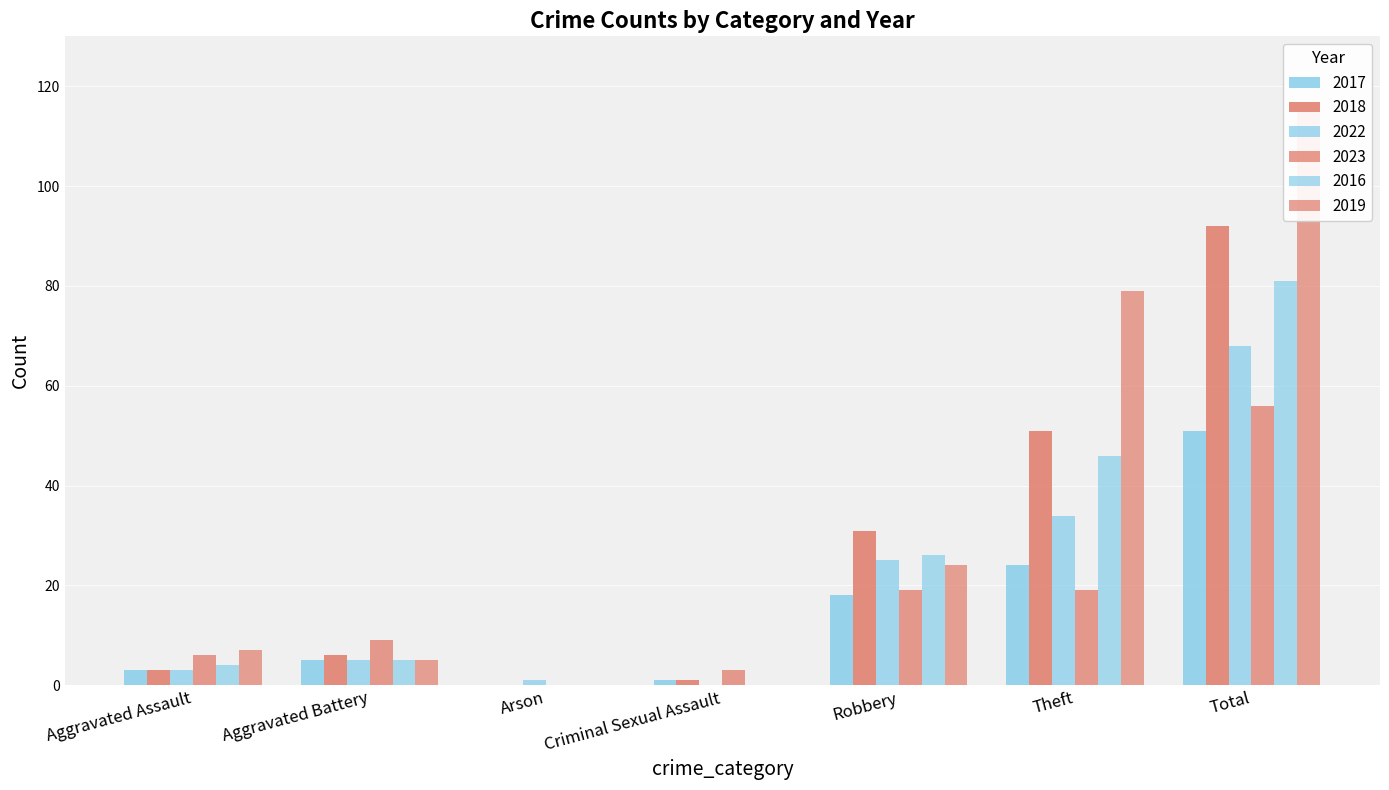

At which label does 2017 first exceed 5?

Robbery